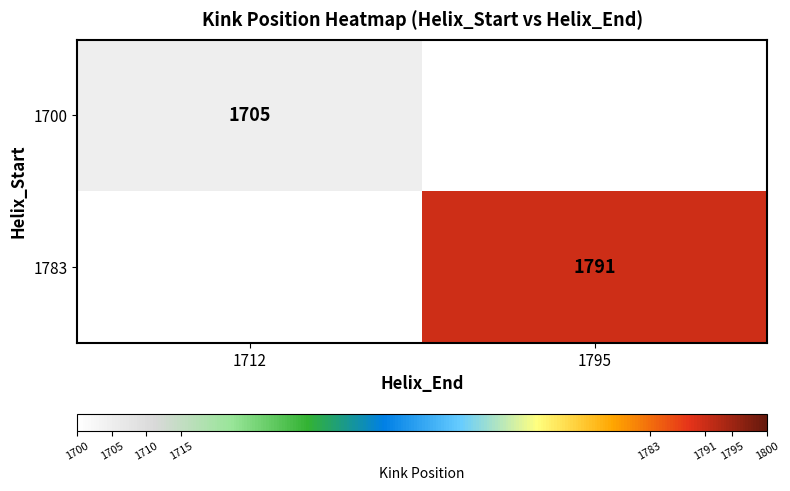

Is the value of 1700 at 1712 greater than the value of 1783 at 1795?

No